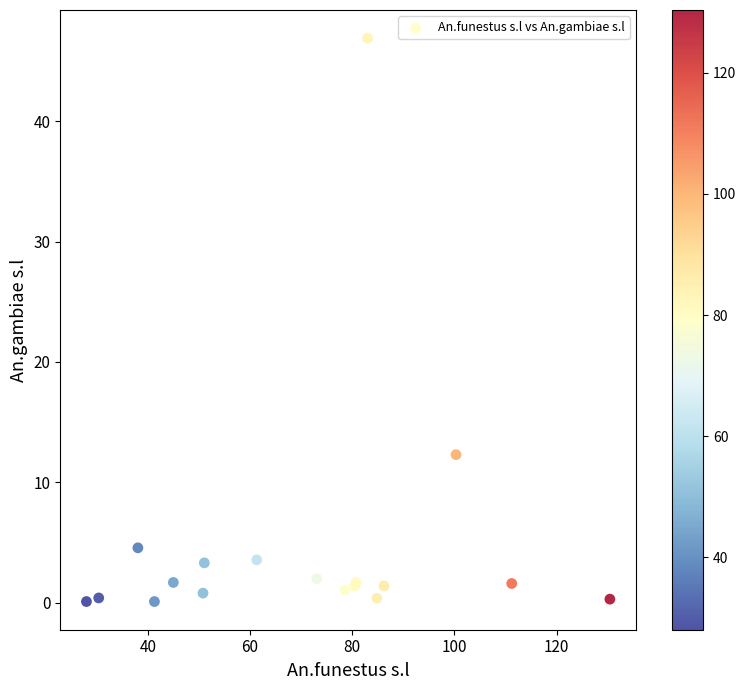

What Y value in the scatter plot is closest to 23?

12.3